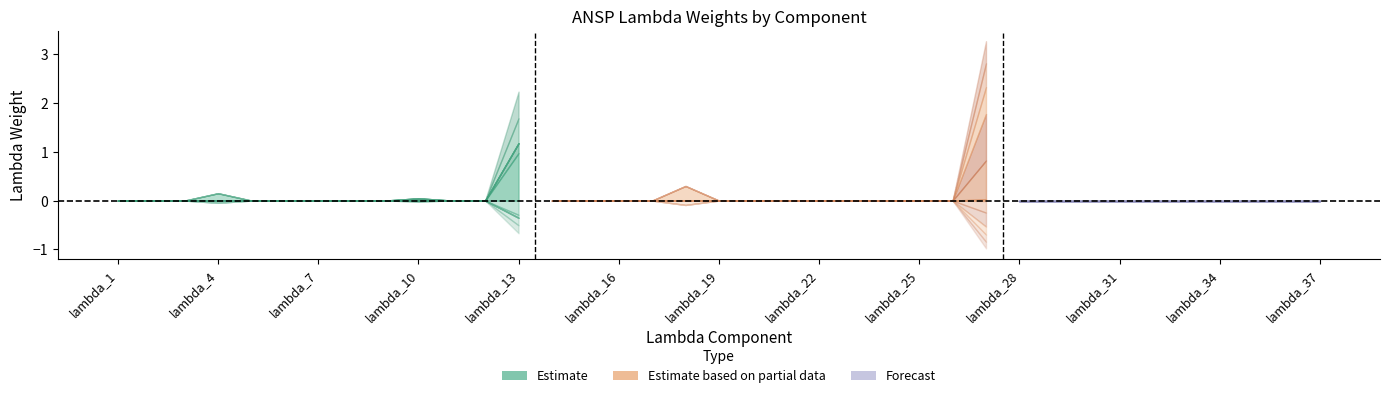

Count the number of categories in the chart.

37